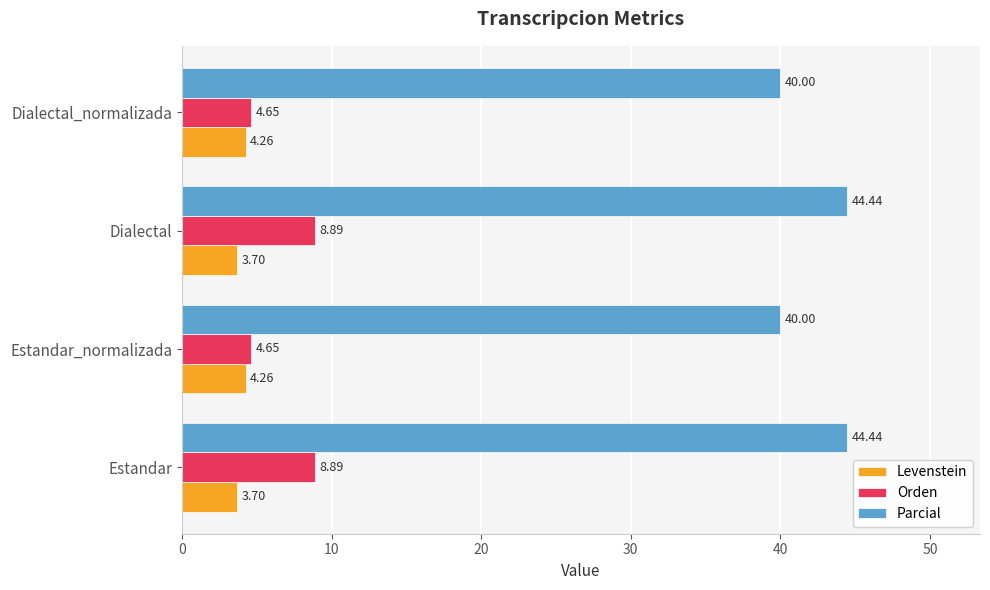

What is the total value across all series at Dialectal_normalizada?

48.9